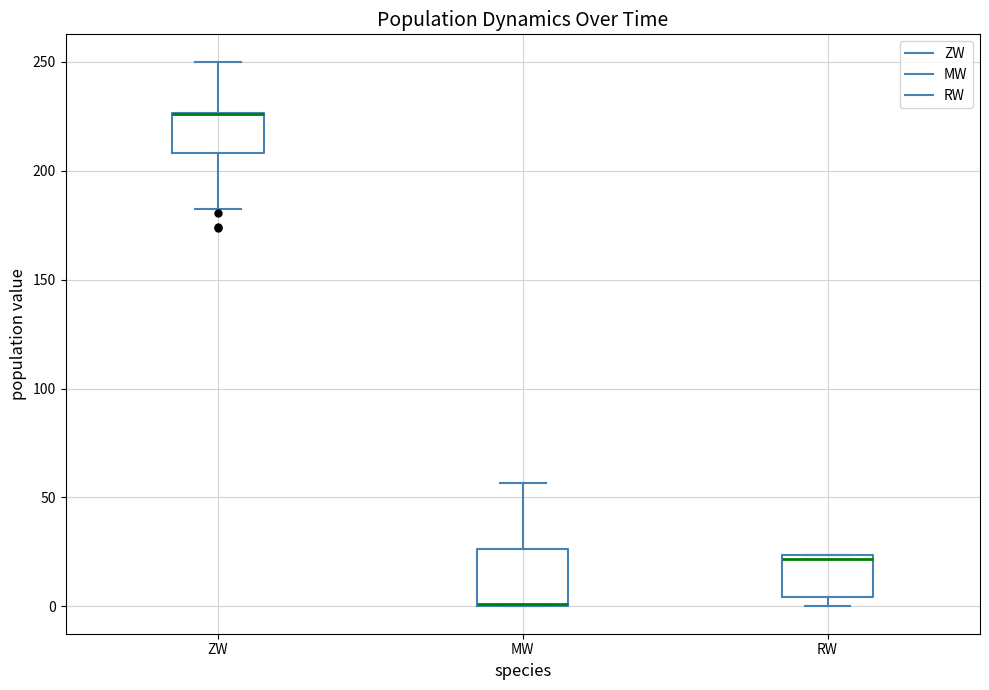

Which box is the tallest, from its lower edge to its upper edge?

MW